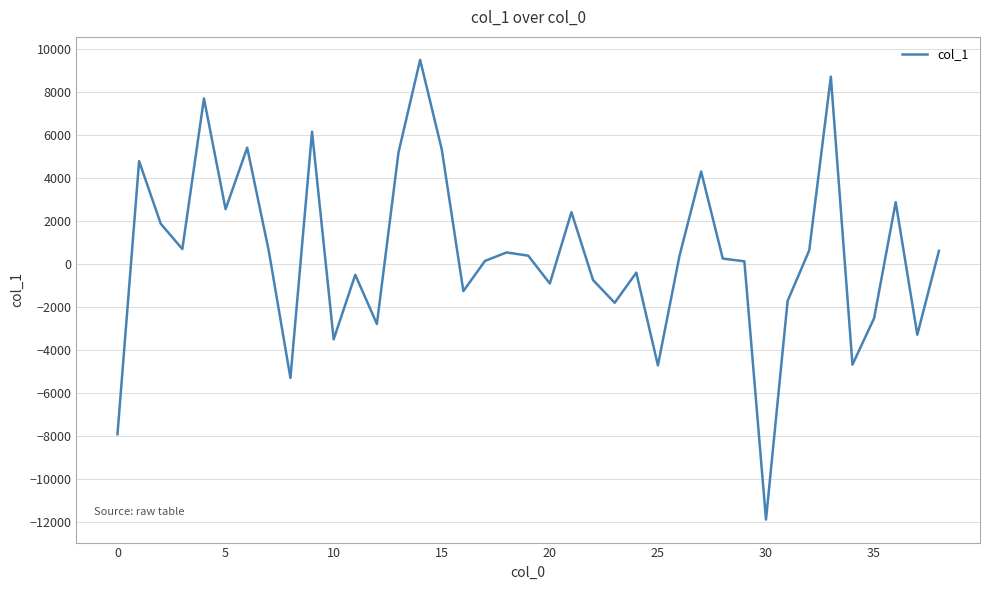

What is the maximum value shown in the chart?

9475.1